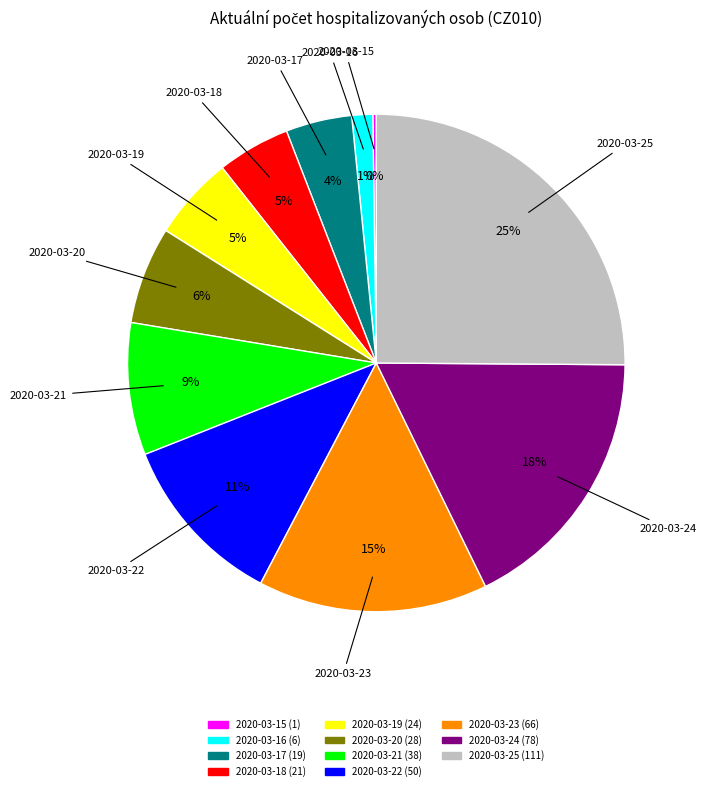

Is the sum of 2020-03-22 and 2020-03-25 greater than half?

No